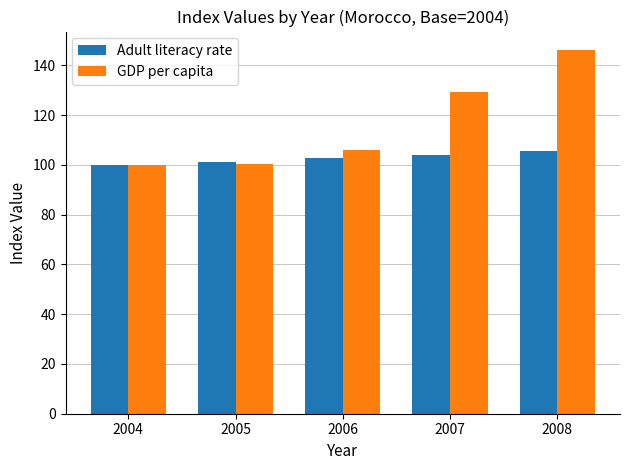

Which series has the largest total across all categories?

GDP per capita